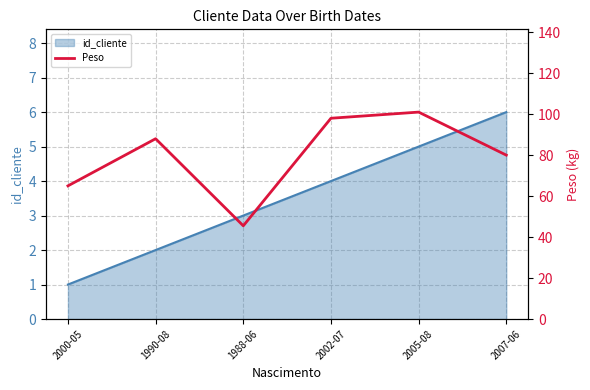

How many values are below 88?

3